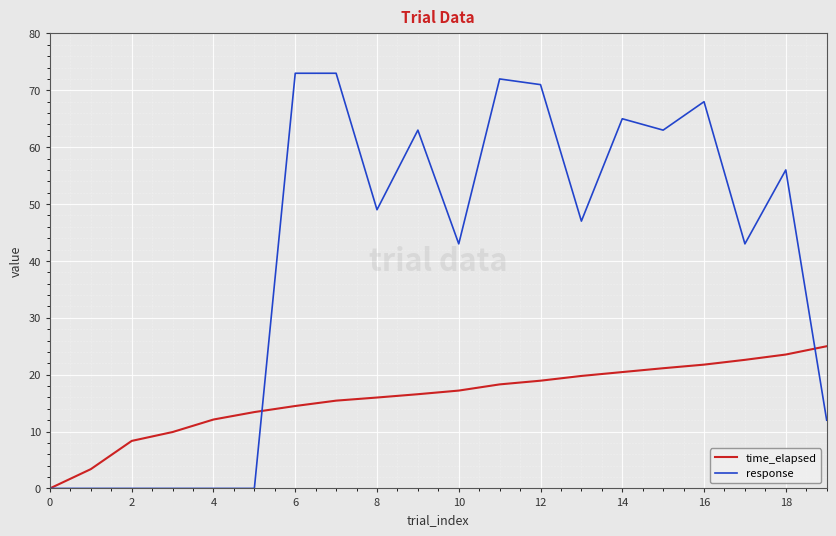

What is the difference between the second highest and minimum values in the response series?

73.0